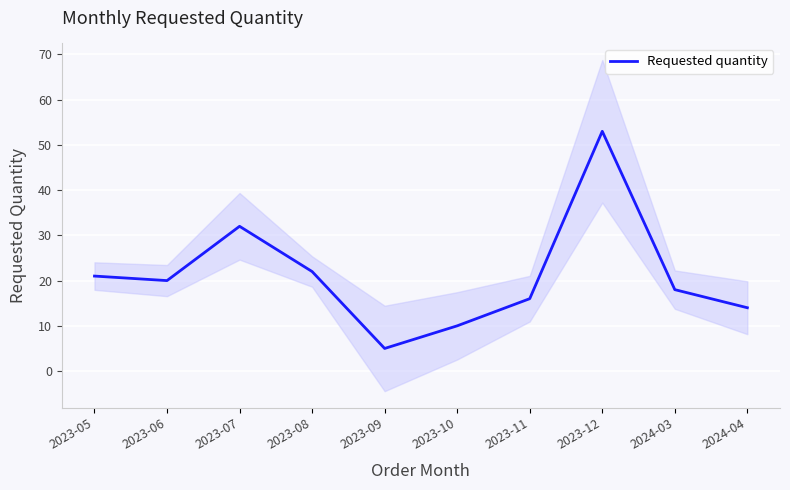

Which label corresponds to the smallest value in the chart?

2023-09